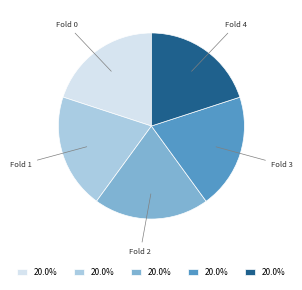

Is there any slice that represents more than half of the pie?

No